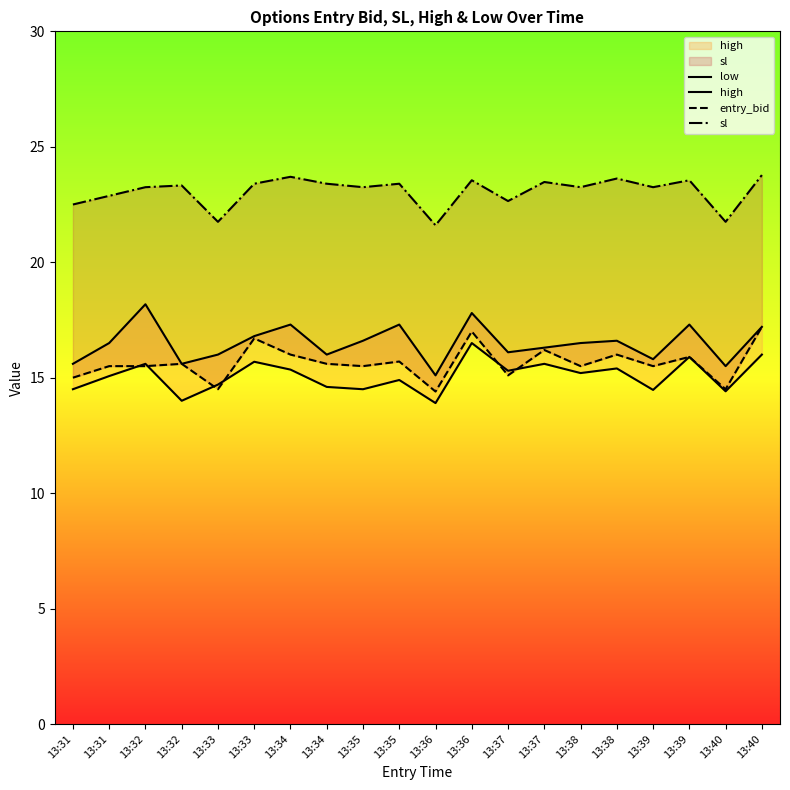

At which label is entry_bid closest to 15?

13:31